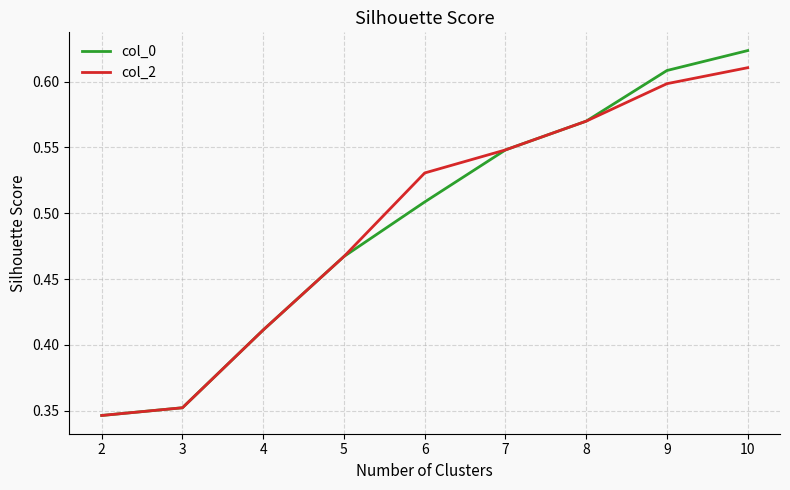

List the series in order of their peak value, lowest first.

col_2, col_0